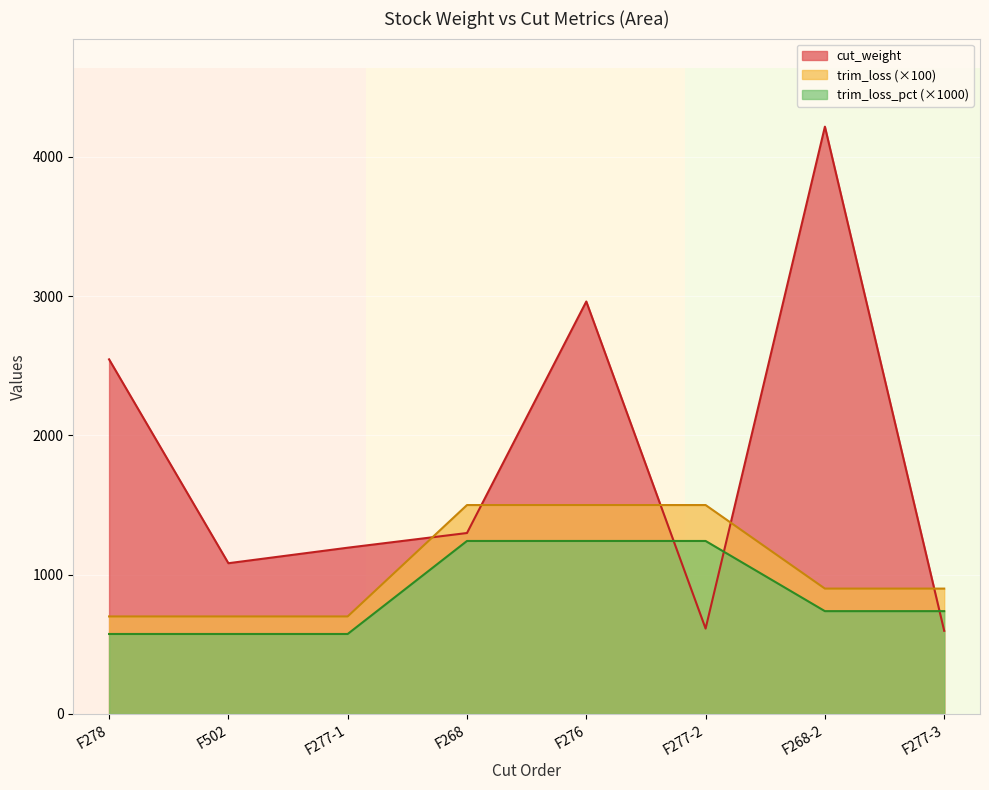

What is the label of the 7th point from the right?

F502